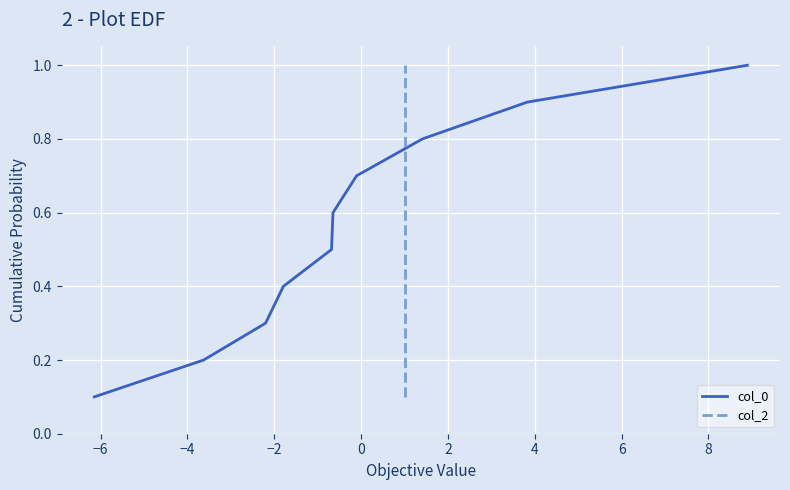

True or false: col_2 and col_0 cross at least once.

False